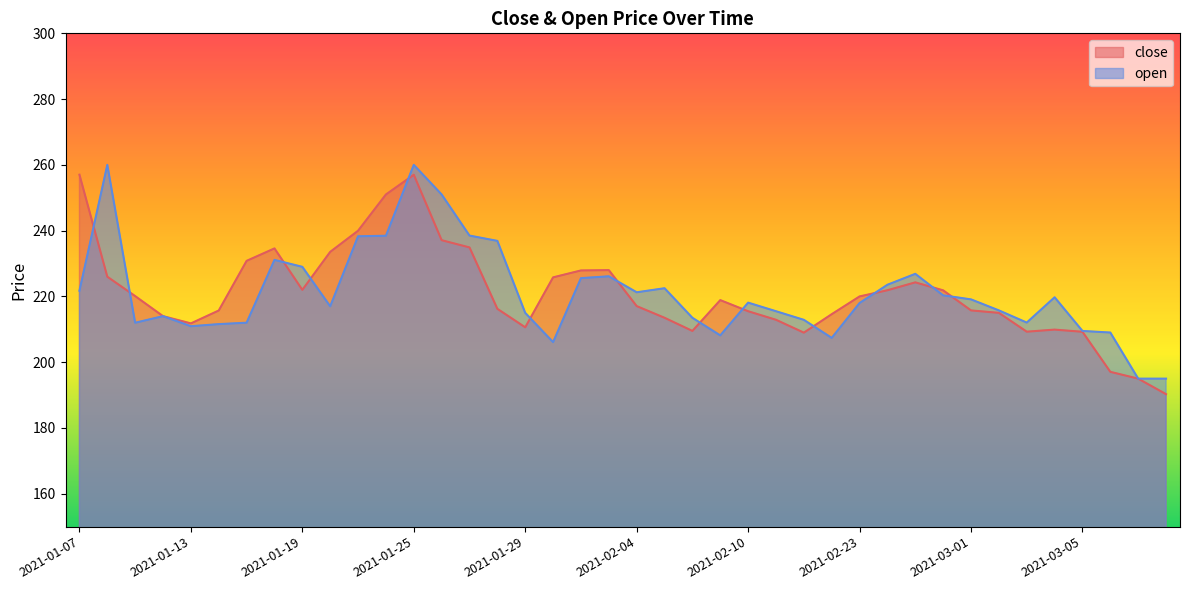

Where do close and open first cross each other?

2021-01-07 and 2021-01-08